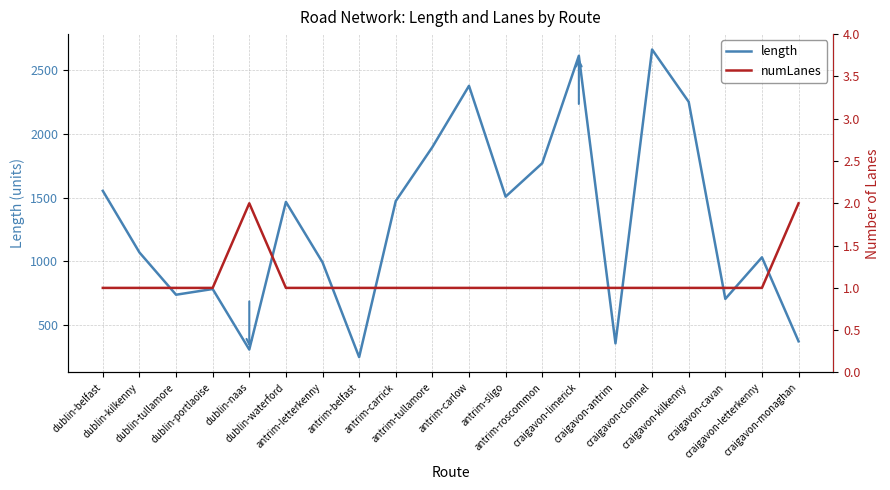

True or false: length and numLanes cross at least once.

False